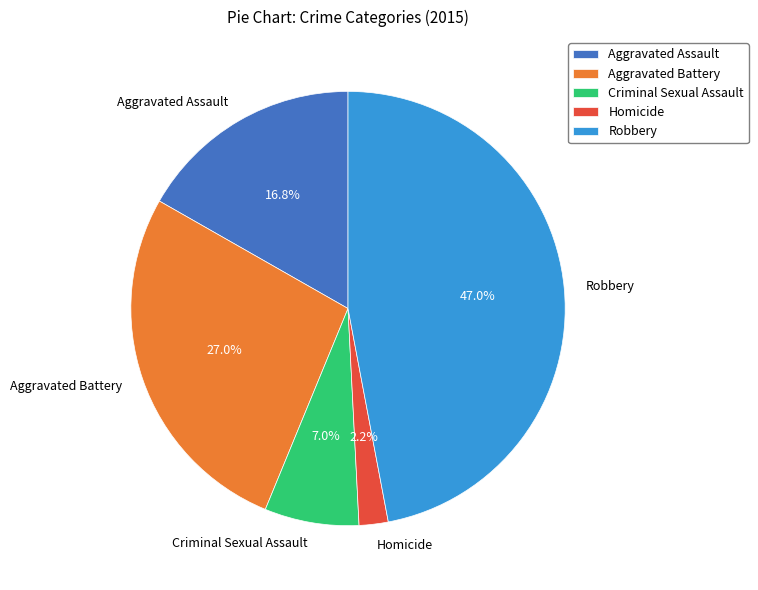

The Homicide slice represents 2% of the pie. True or false?

True